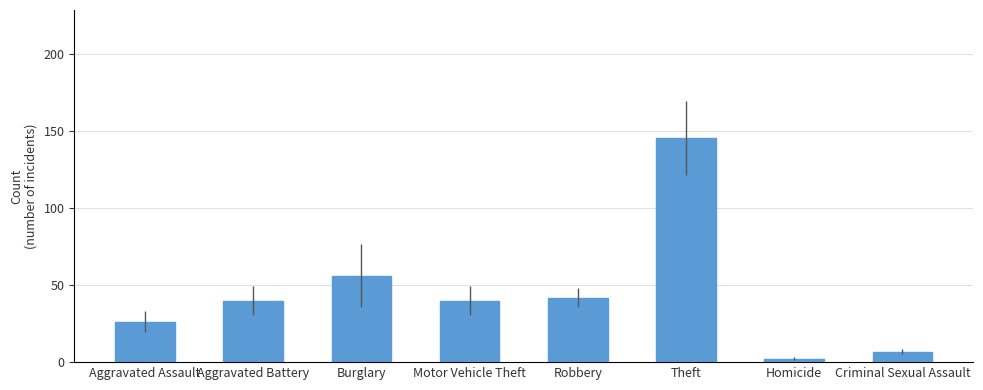

What is the change in value from Aggravated Assault to Burglary?

+30.0